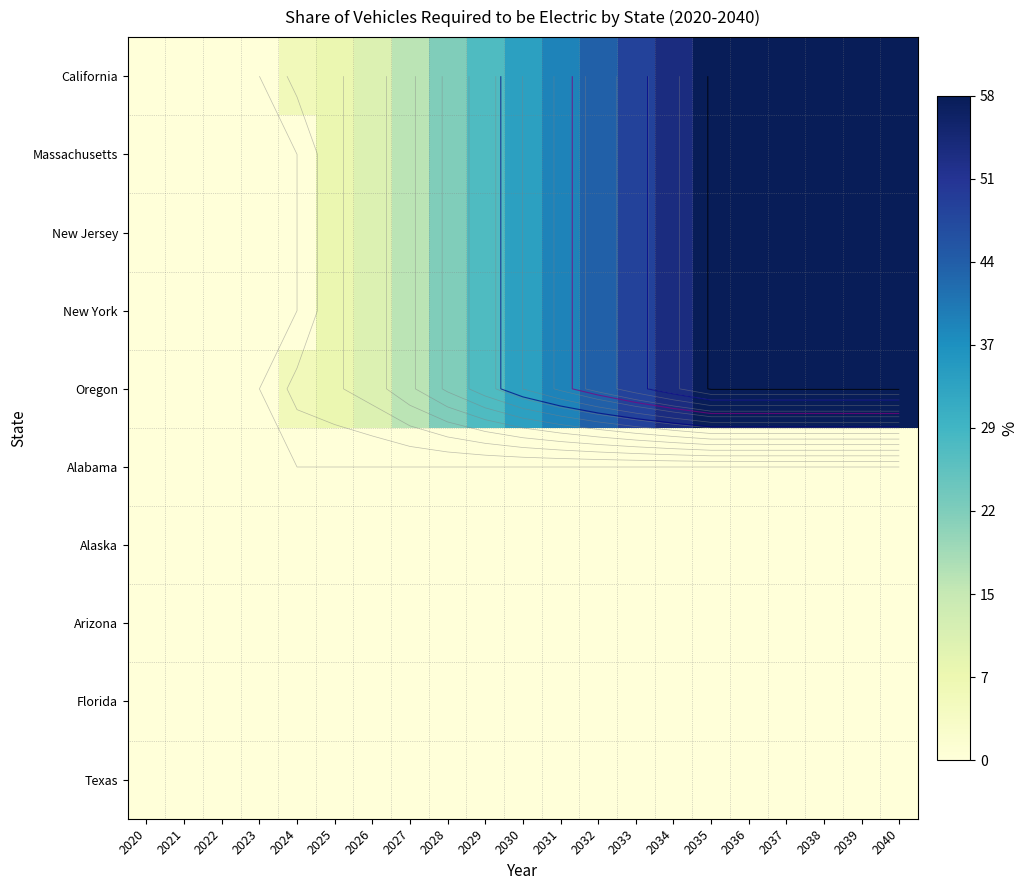

At which category is the sum across all series the highest?

2035